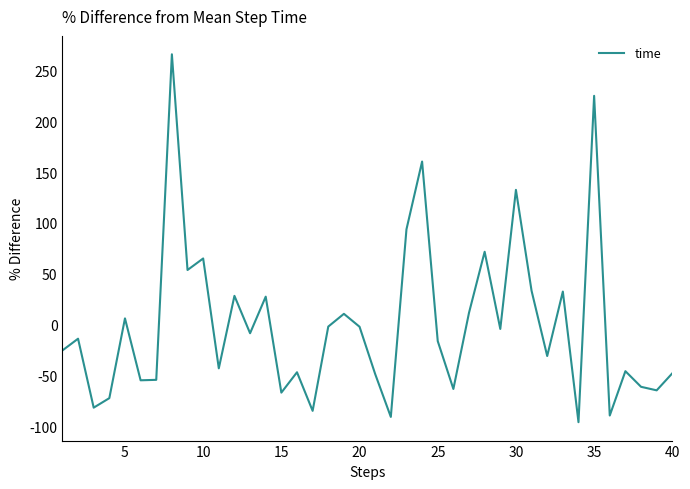

What is the difference between the maximum and minimum values?

361.8